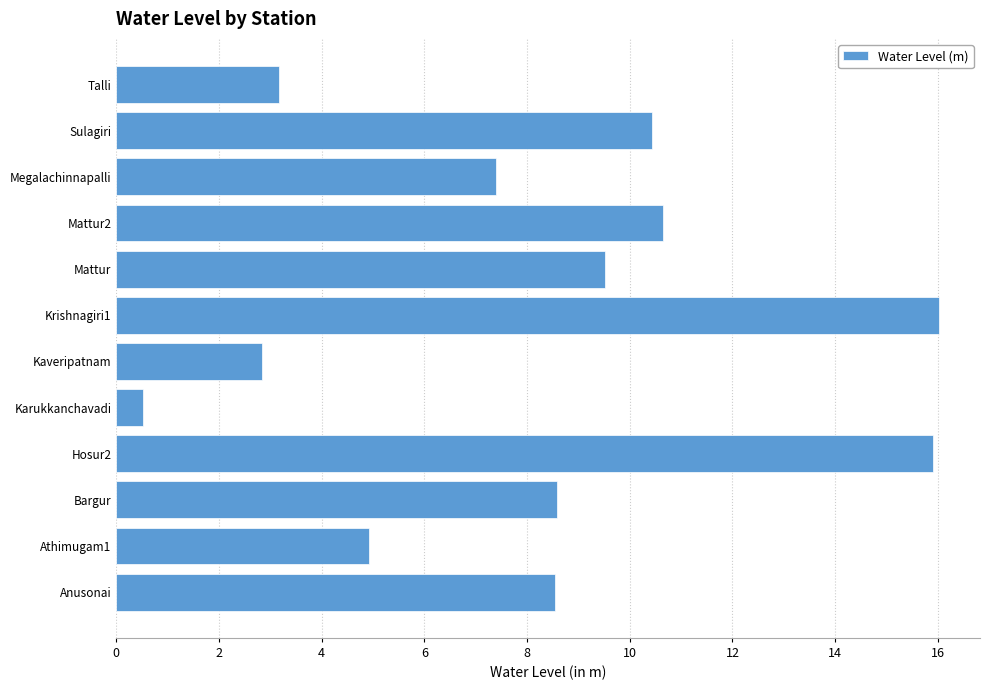

What is the change in value from Kaveripatnam to Mattur2?

+7.8